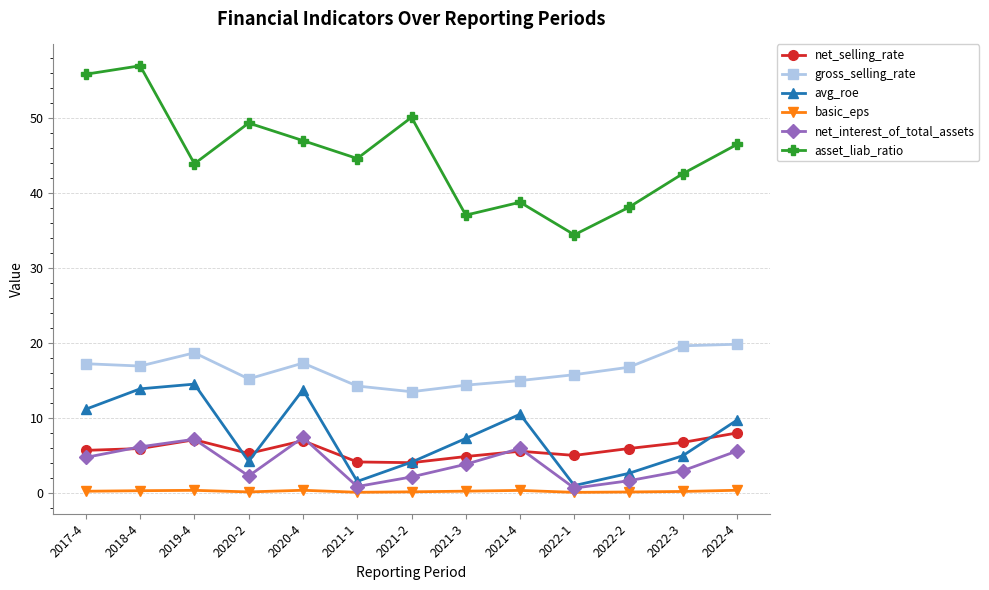

True or false: asset_liab_ratio and net_interest_of_total_assets cross at least once.

False